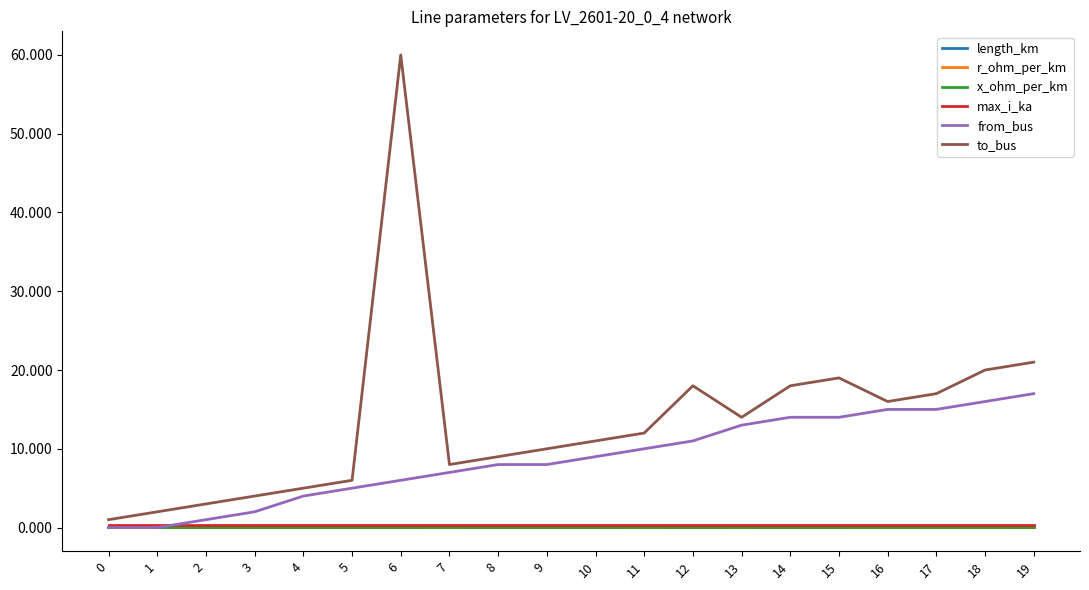

What is the sum of all length_km values?

0.4